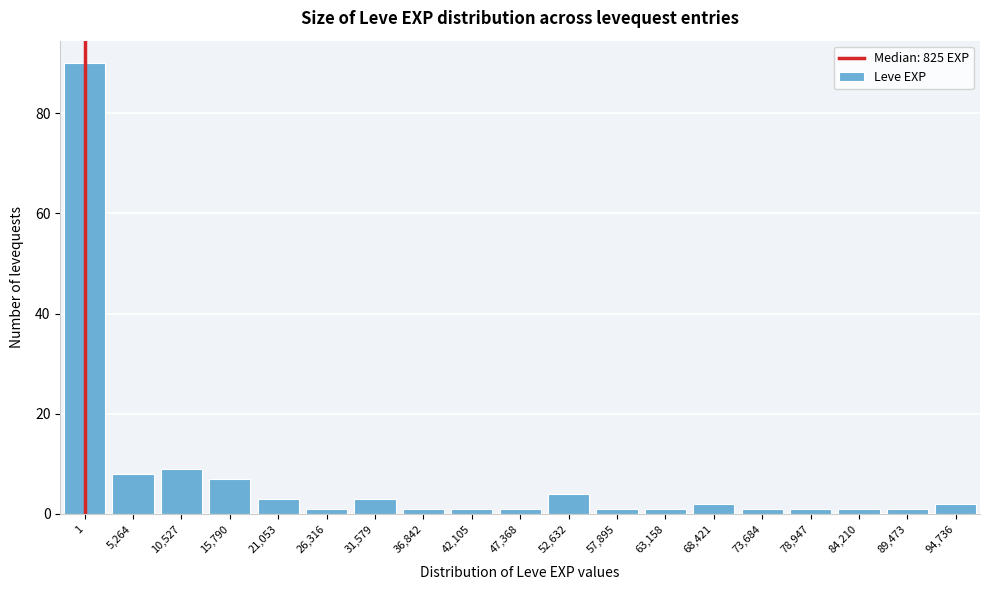

Reading right to left, extract all data points from this chart.

2	1	1	1	1	2	1	1	4	1	1	1	3	1	3	7	9	8	90